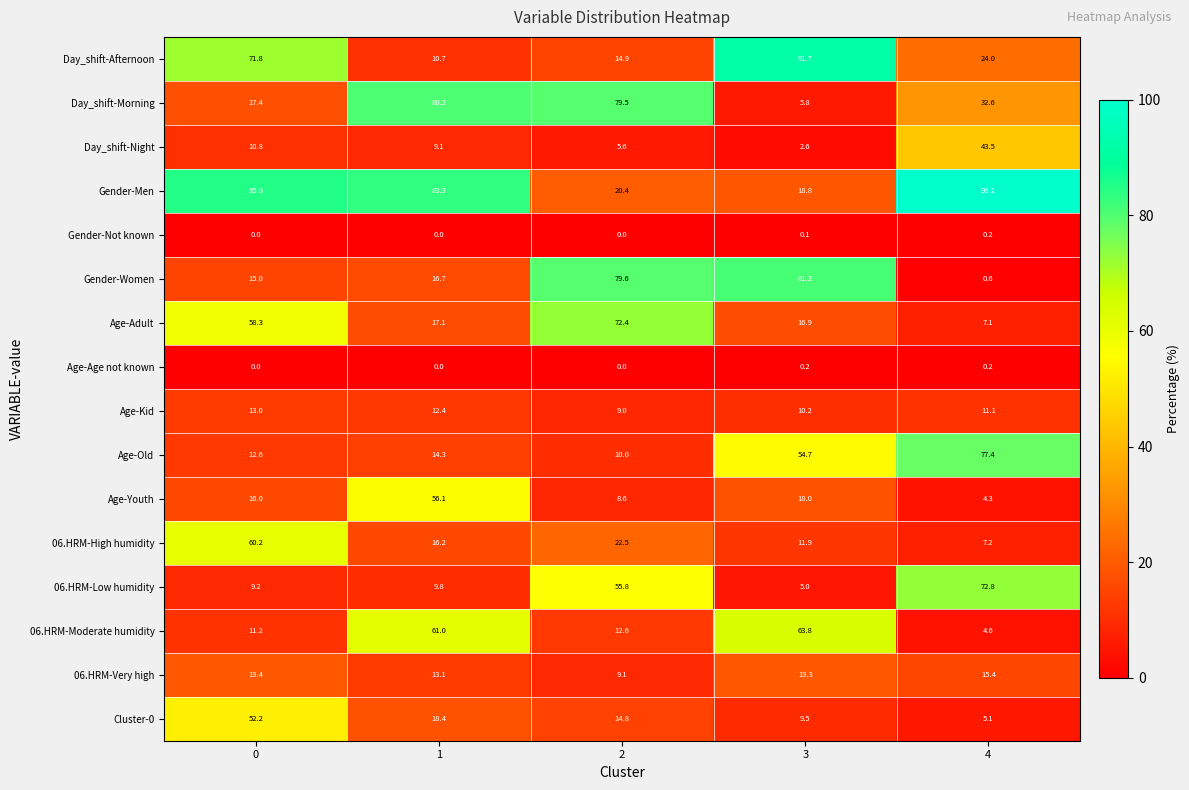

What is the difference between the 06.HRM-High humidity values at 4 and 3?

4.7